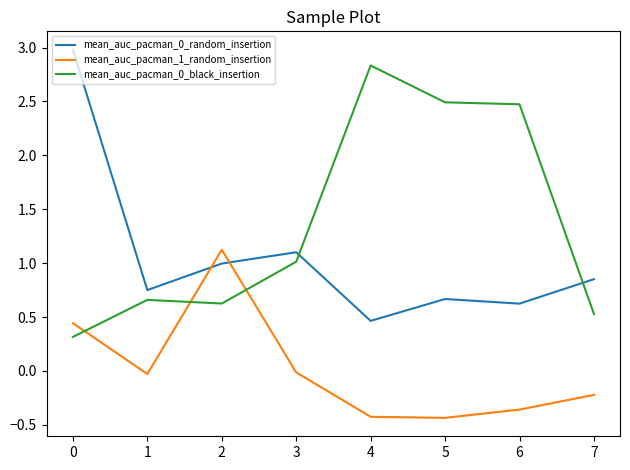

What is the difference between the maximum and second lowest values in the mean_auc_pacman_0_black_insertion series?

2.3